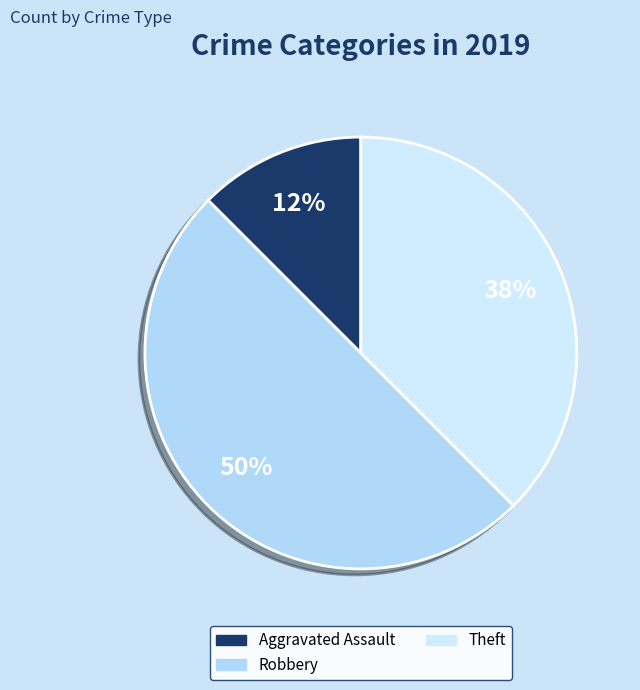

How many slices are in this pie chart?

3